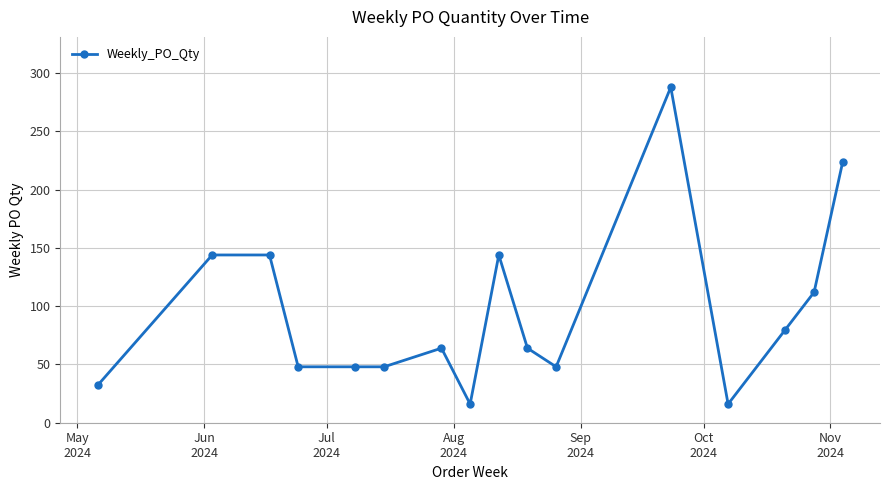

How many lines are shown in the chart?

1